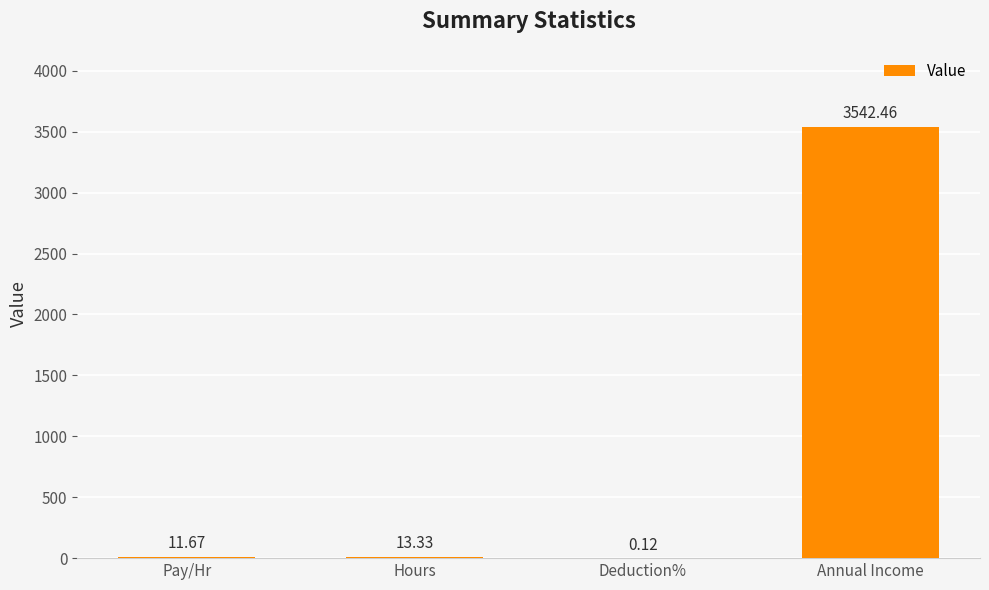

Which label corresponds to the largest value in the chart?

Annual Income